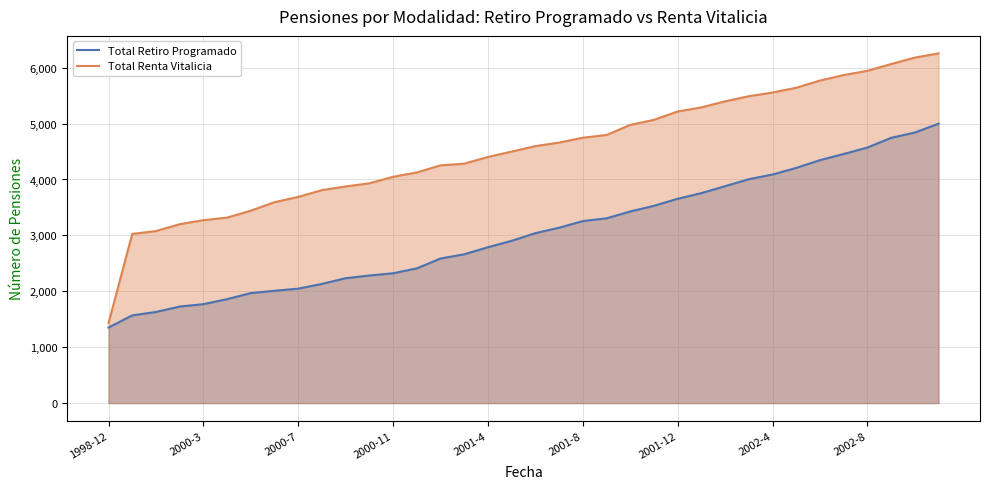

Does the chart display data point markers on the line(s)?

No